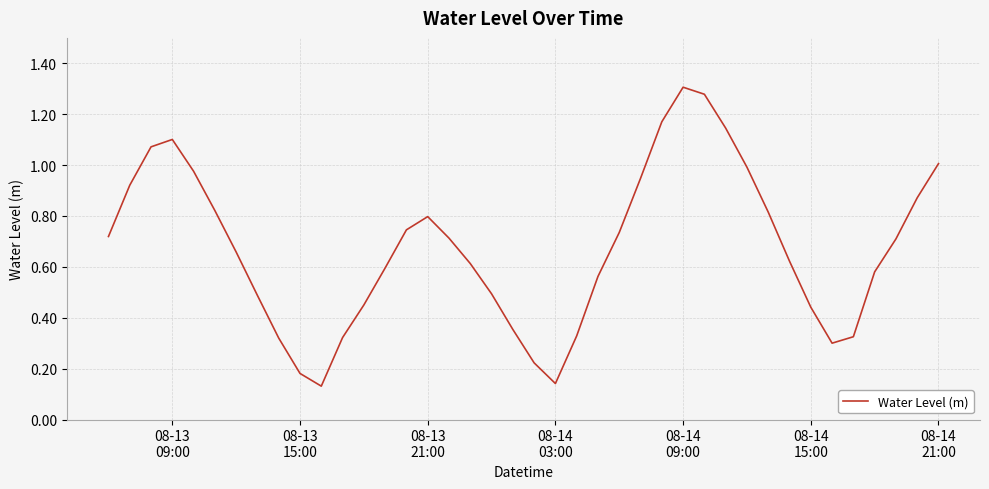

How many lines are shown in the chart?

1